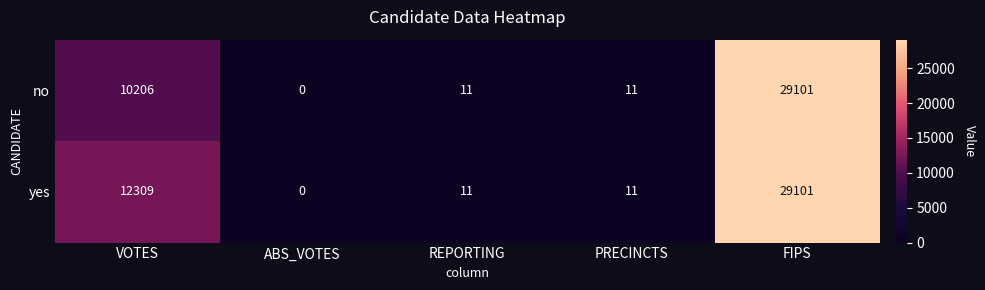

Is it true that yes equals 6356 at VOTES?

False